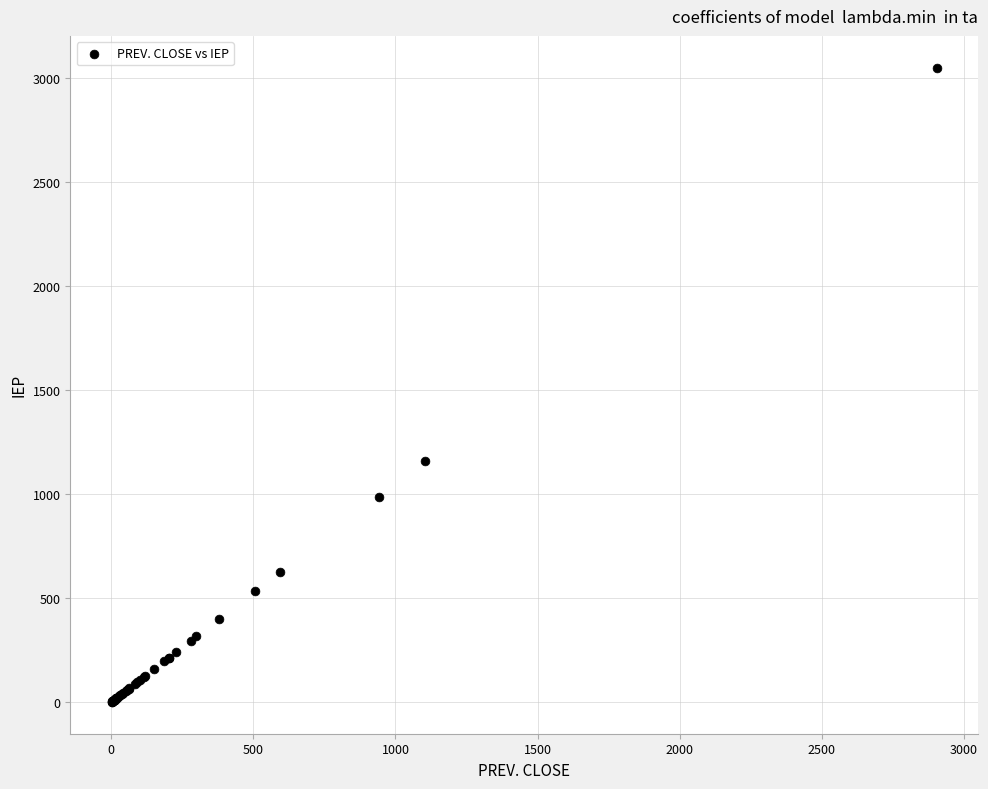

What Y value in the scatter plot is closest to 1525?

1160.1